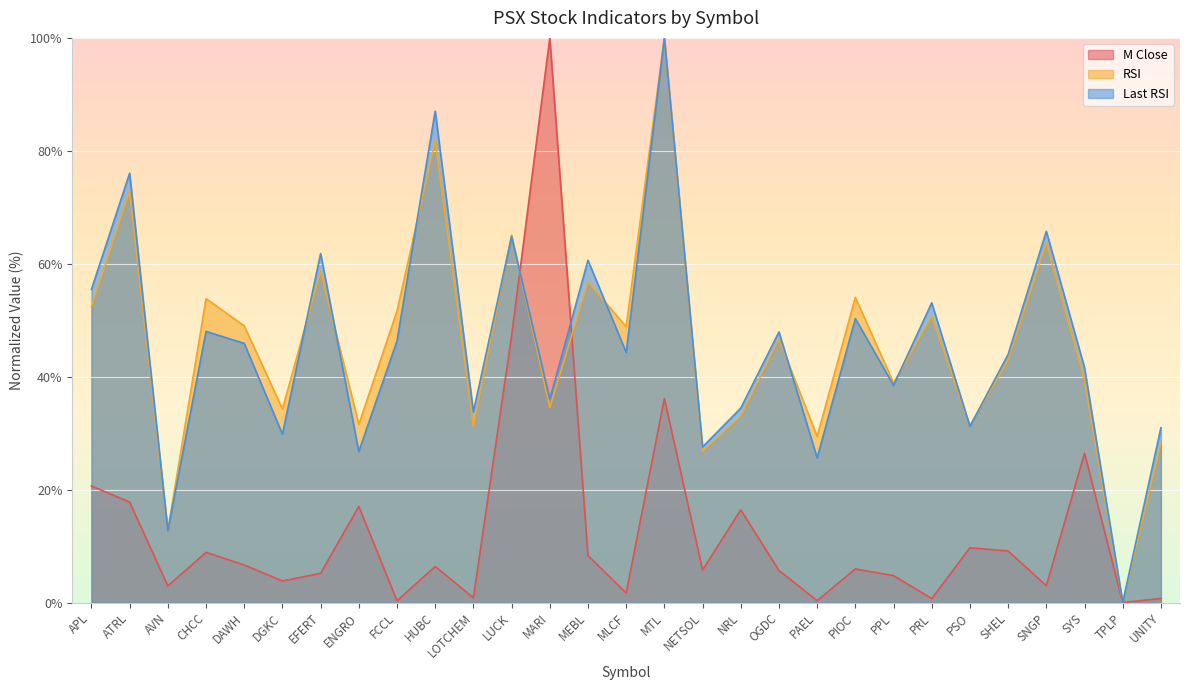

How many values in the RSI series are below 46?

14